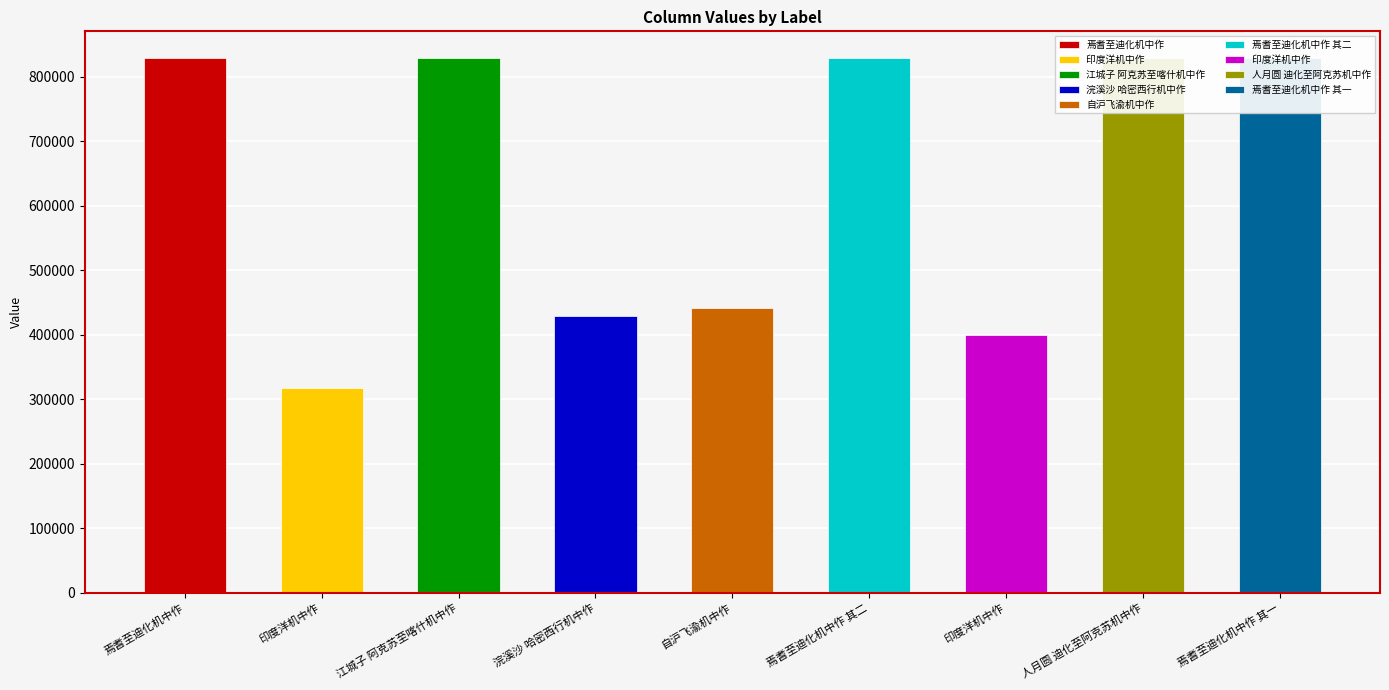

Approximately how many times larger is the value at 浣溪沙 哈密西行机中作 compared to 印度洋机中作?

1.1